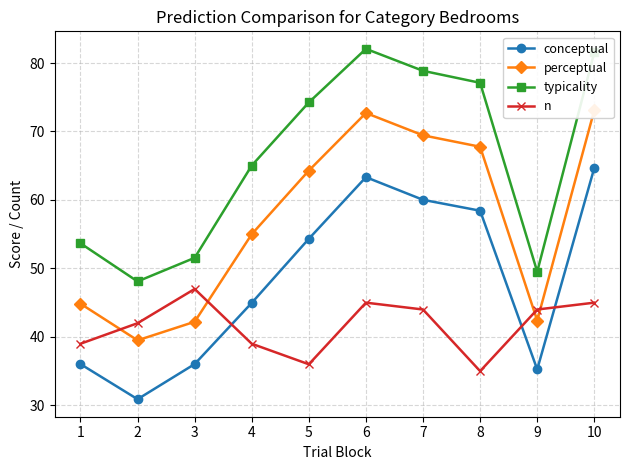

Reading left to right, list all the values displayed in this chart.

conceptual: 36.0	30.9	36.0	45.0	54.3	63.3	60.0	58.4	35.2	64.7
perceptual: 44.9	39.5	42.2	55.0	64.3	72.7	69.4	67.8	42.4	73.1
typicality: 53.7	48.1	51.5	65.0	74.2	82.1	78.9	77.1	49.5	81.6
n: 39.0	42.0	47.0	39.0	36.0	45.0	44.0	35.0	44.0	45.0